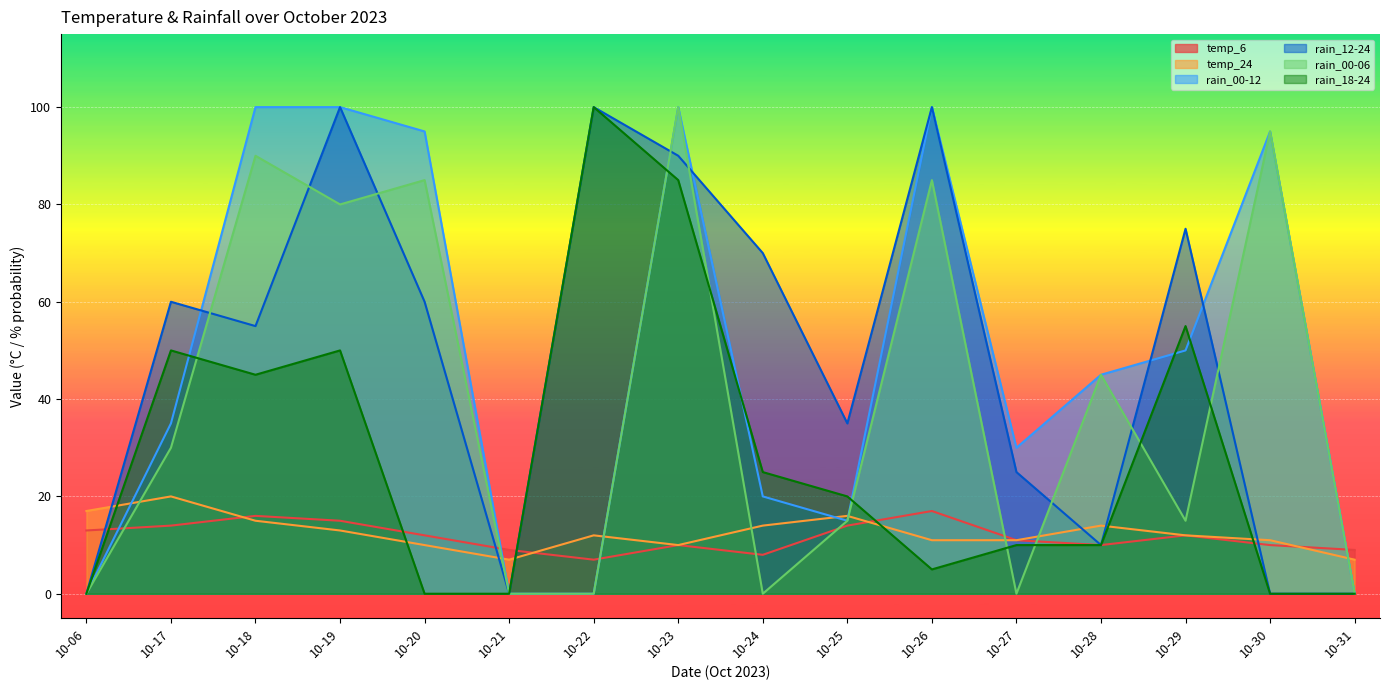

Where is the first local maximum for rain_18-24?

10-17